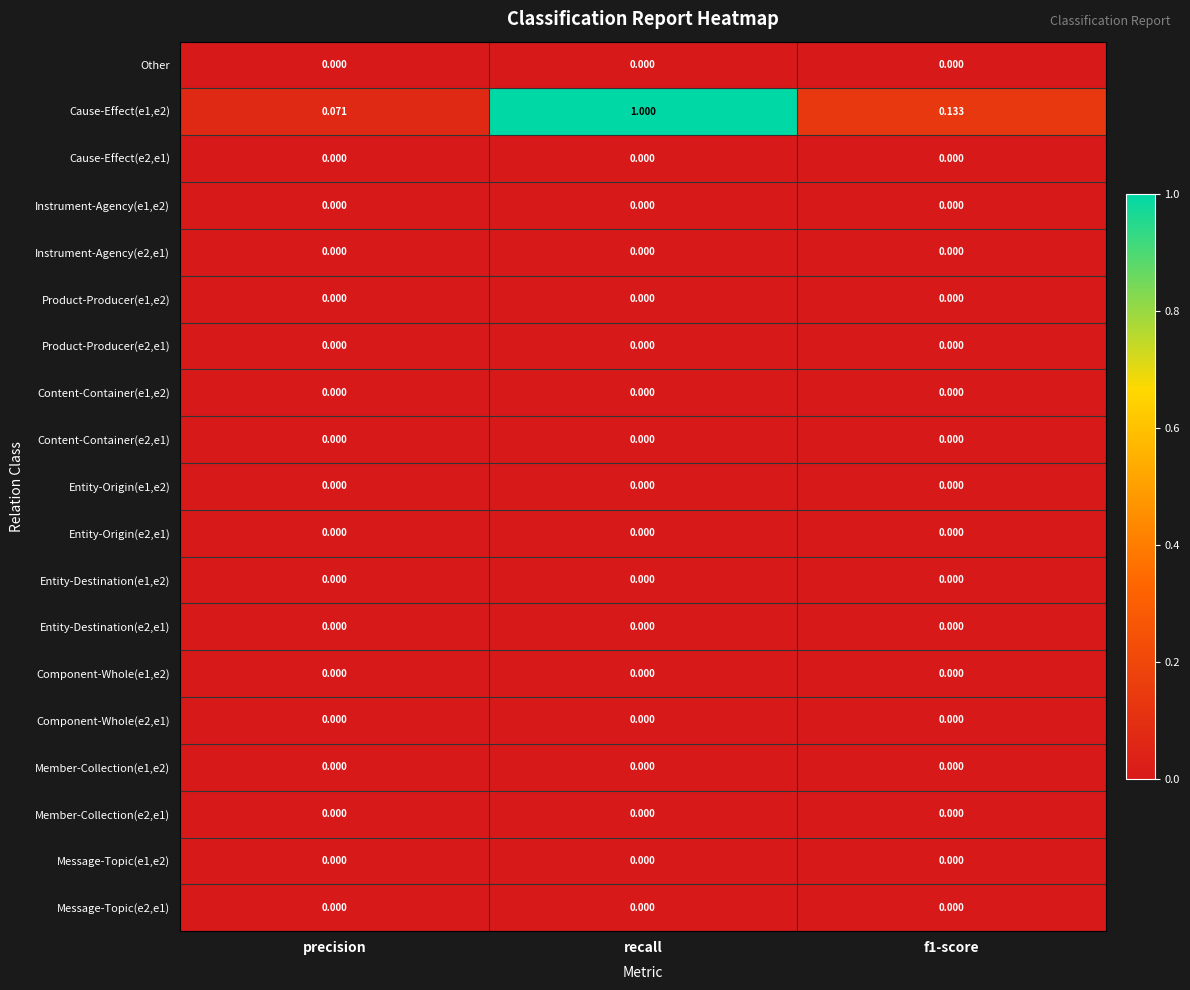

At which category is the sum across all series the highest?

recall